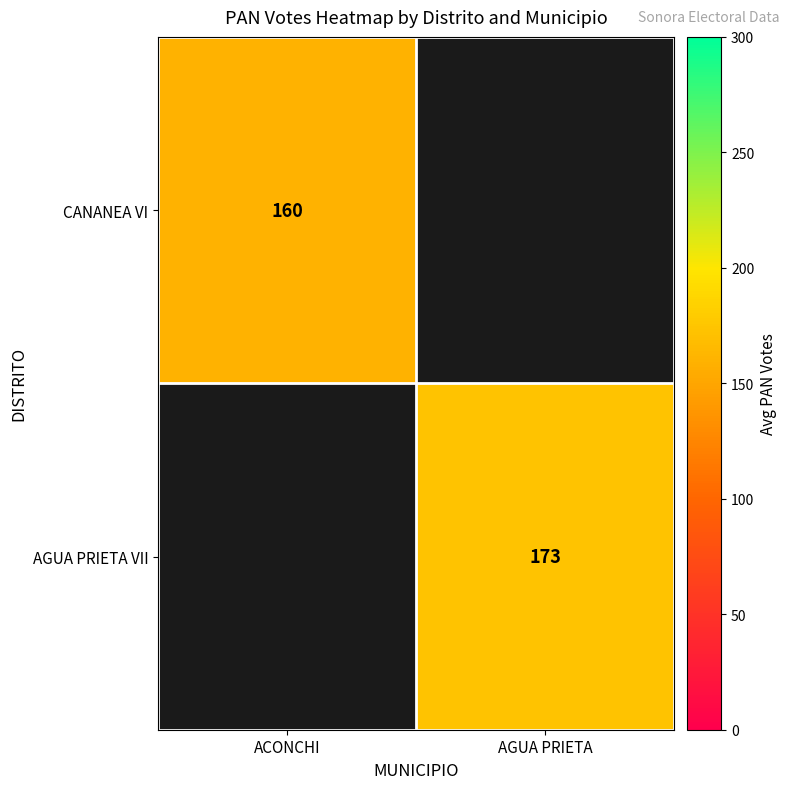

The value of CANANEA VI at ACONCHI is 102.0. True or false?

False